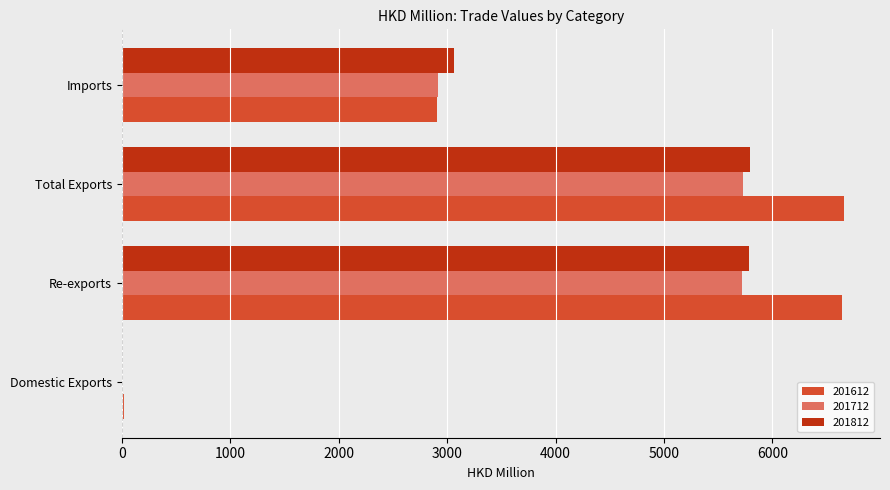

The 201712 series shows 2917.7 at Imports. True or false?

True